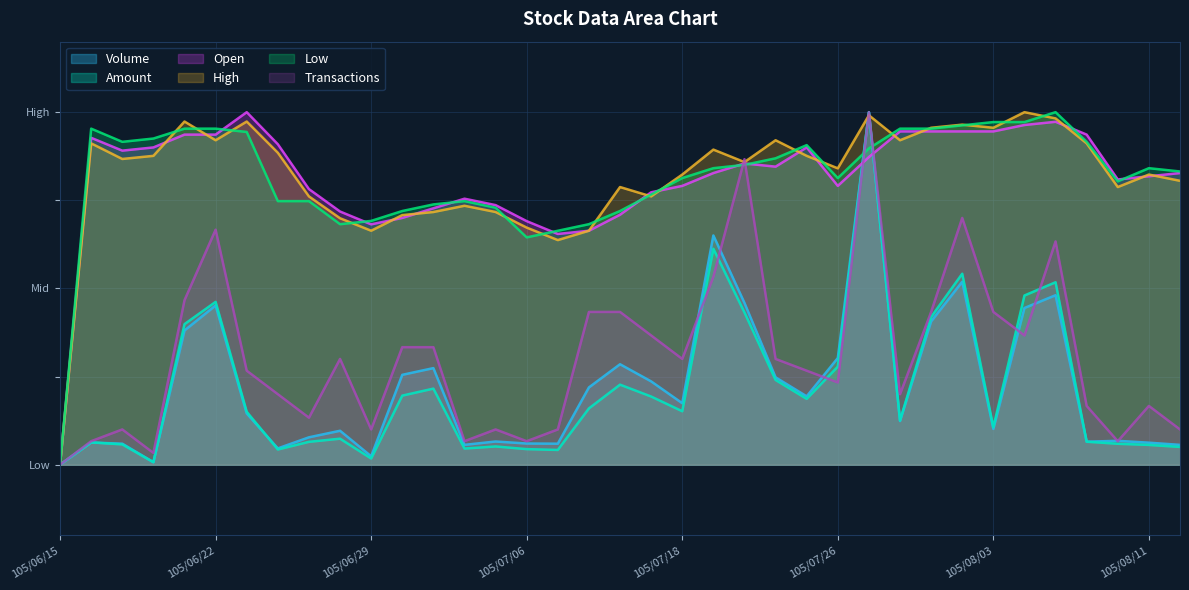

Rank the series at 105/06/27 from highest to lowest value.

Open, High, Low, Transactions, Volume, Amount